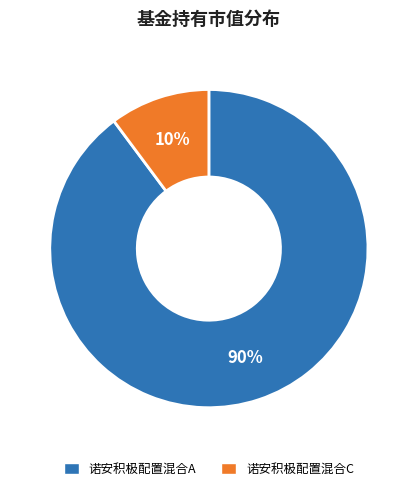

Which slice is the largest?

诺安积极配置混合A